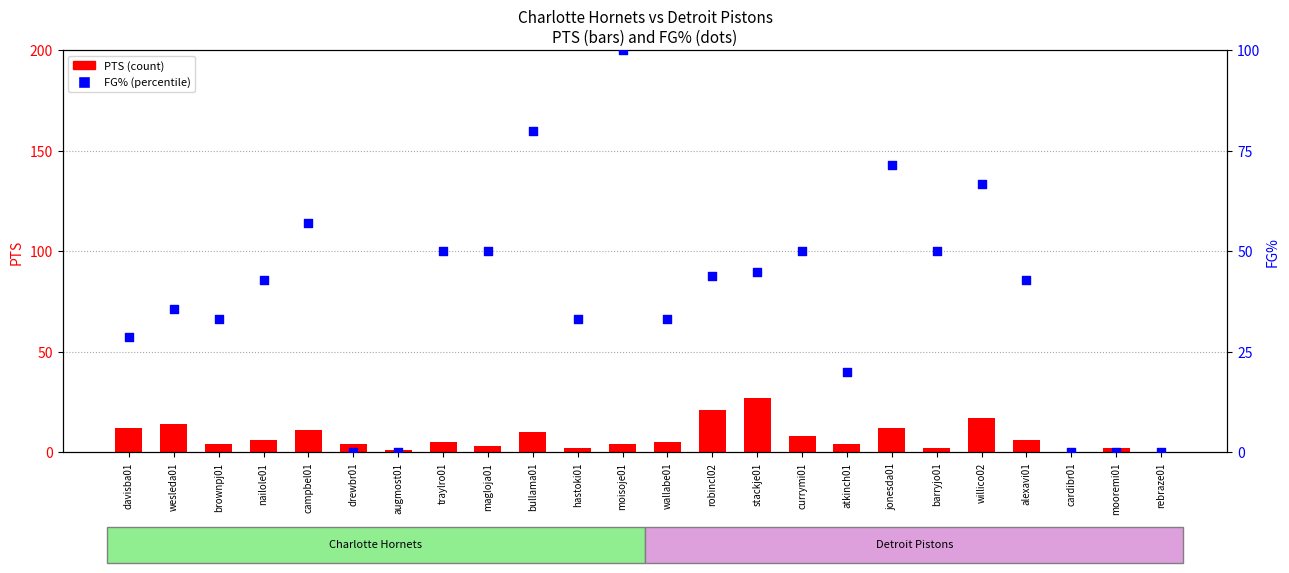

Which series reaches the maximum Y coordinate?

FG% (scaled)